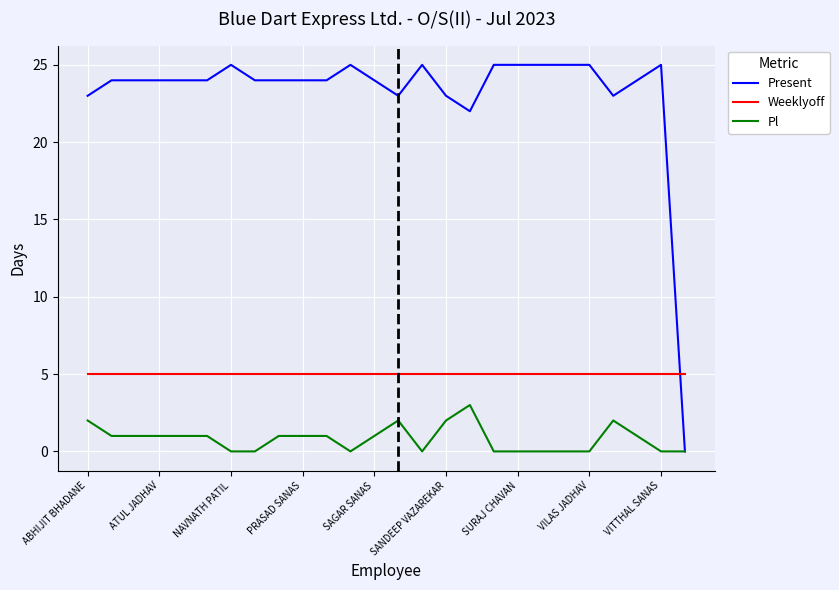

What are all the series names shown in the legend?

Present, Weeklyoff, Pl